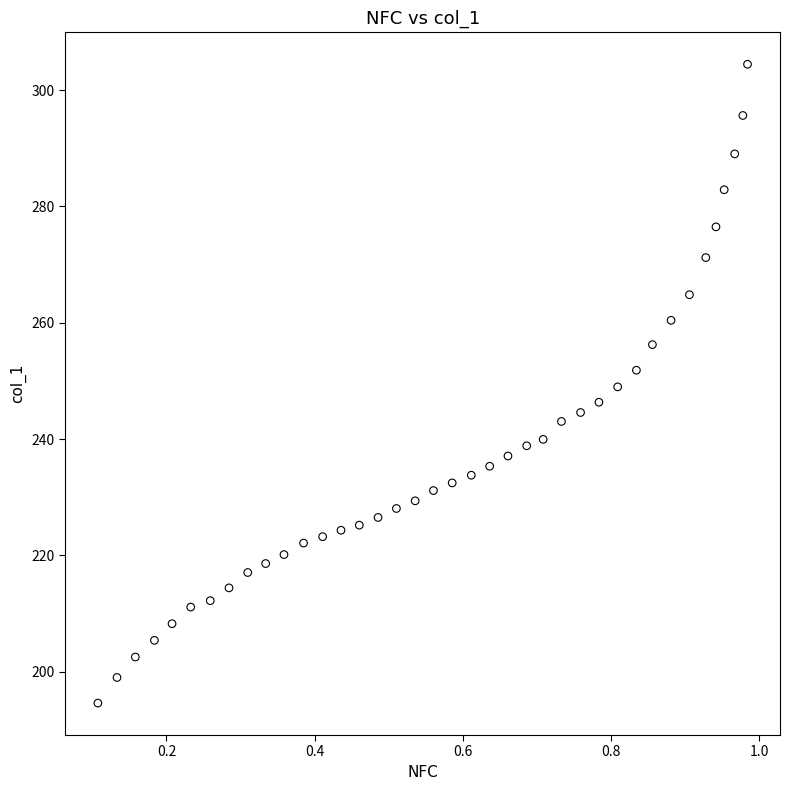

What is the range of X values (max minus min)?

0.9